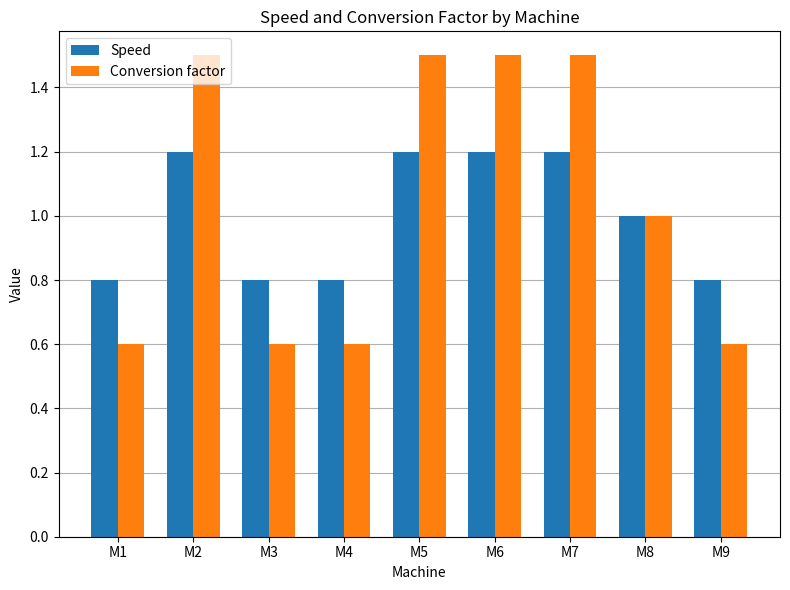

How many bars are there in each group?

2